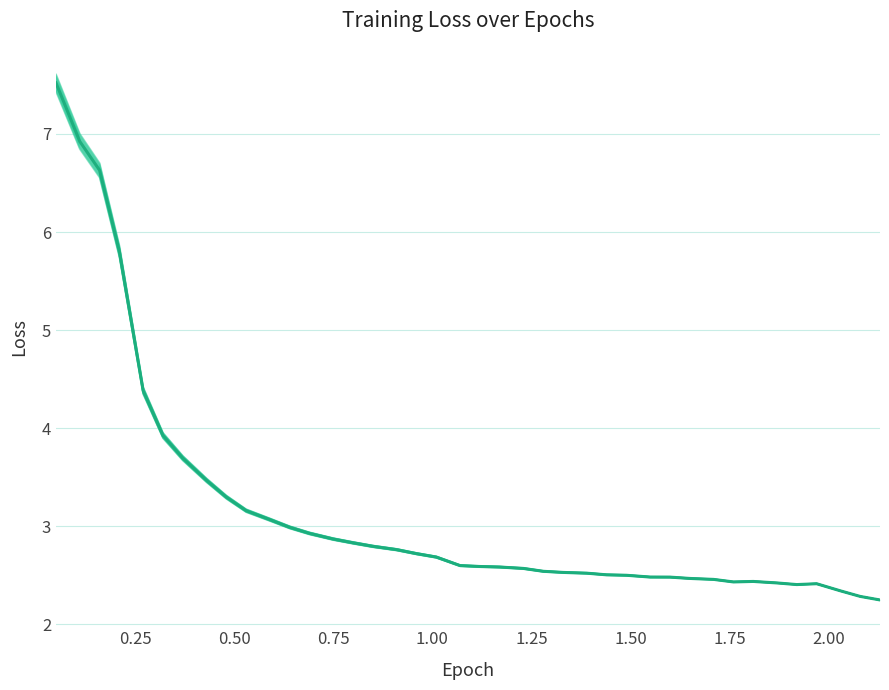

Is the value of Loss at 35 greater than the value of Loss (mean) at 16?

No